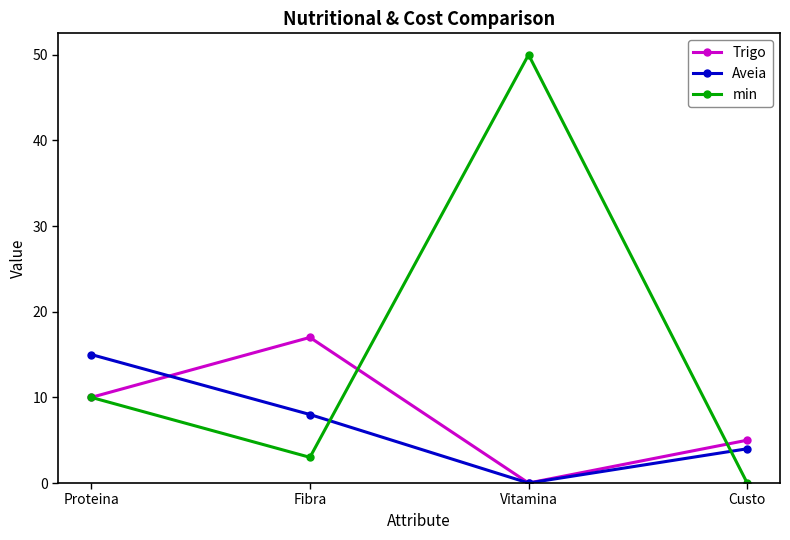

How many series are shown in this chart?

3